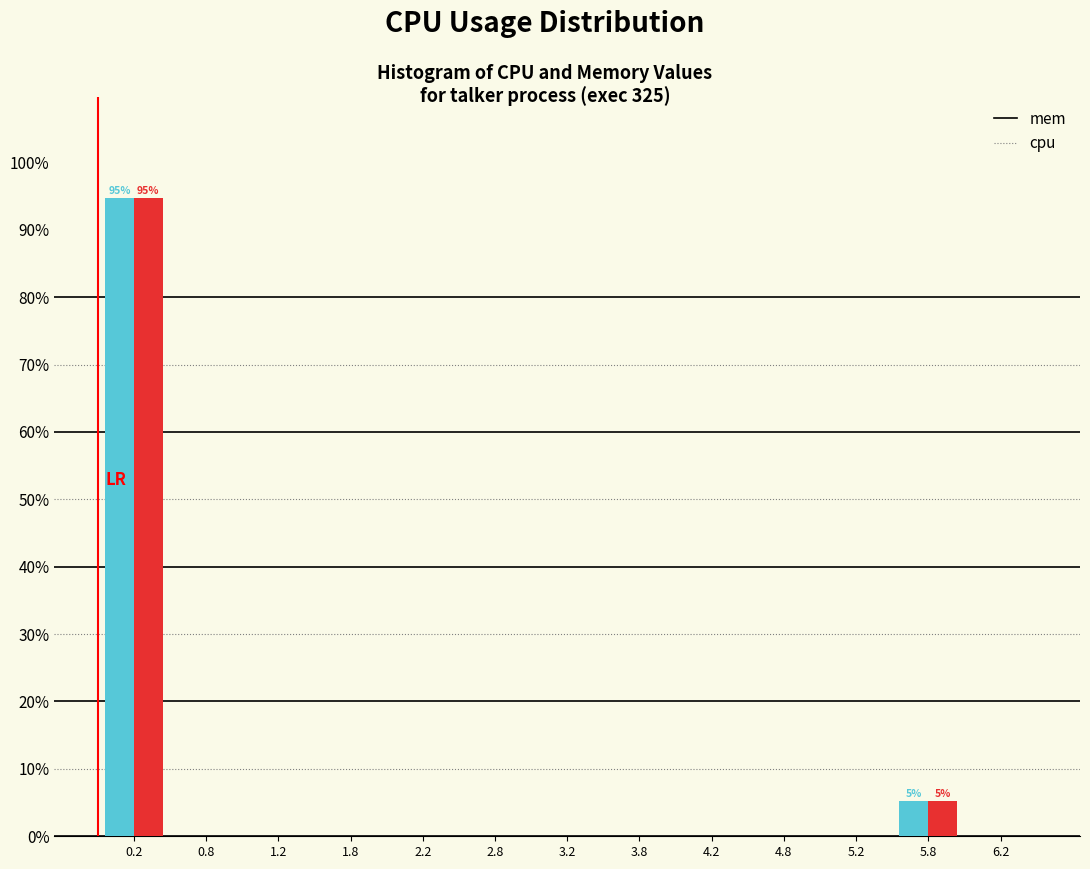

In the mem series, which range on the x-axis has the tallest bar?

0.0 to 0.5